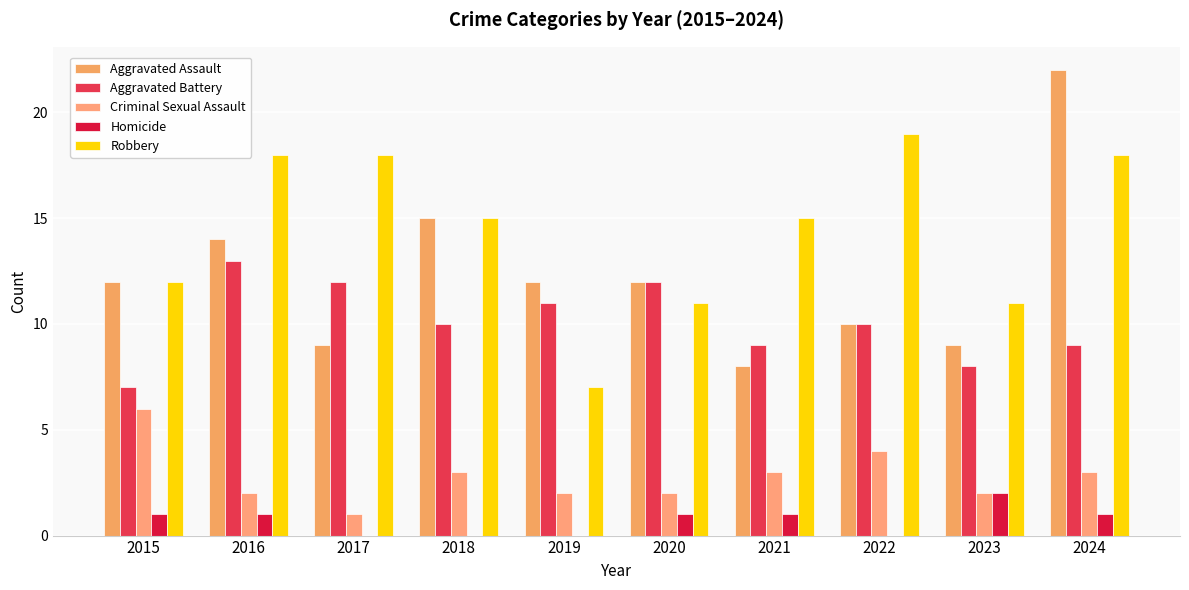

What is the value of the Criminal Sexual Assault bar at the 10th from the left?

3